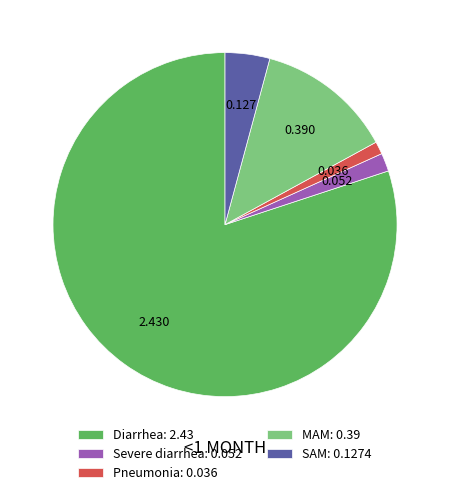

Is there any slice that represents more than half of the pie?

Yes